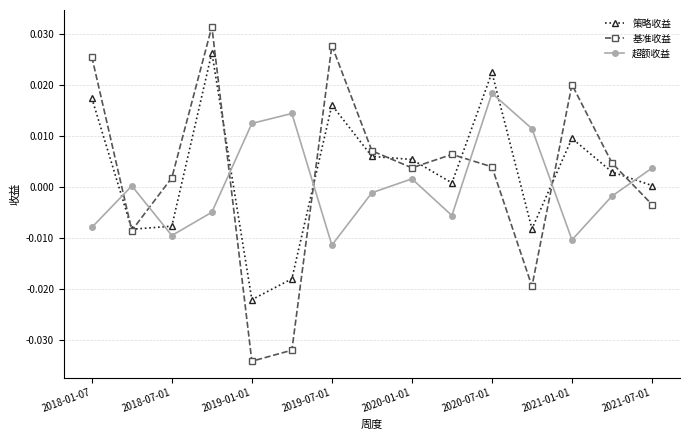

How many interior local valleys does the 超额收益 series have?

4